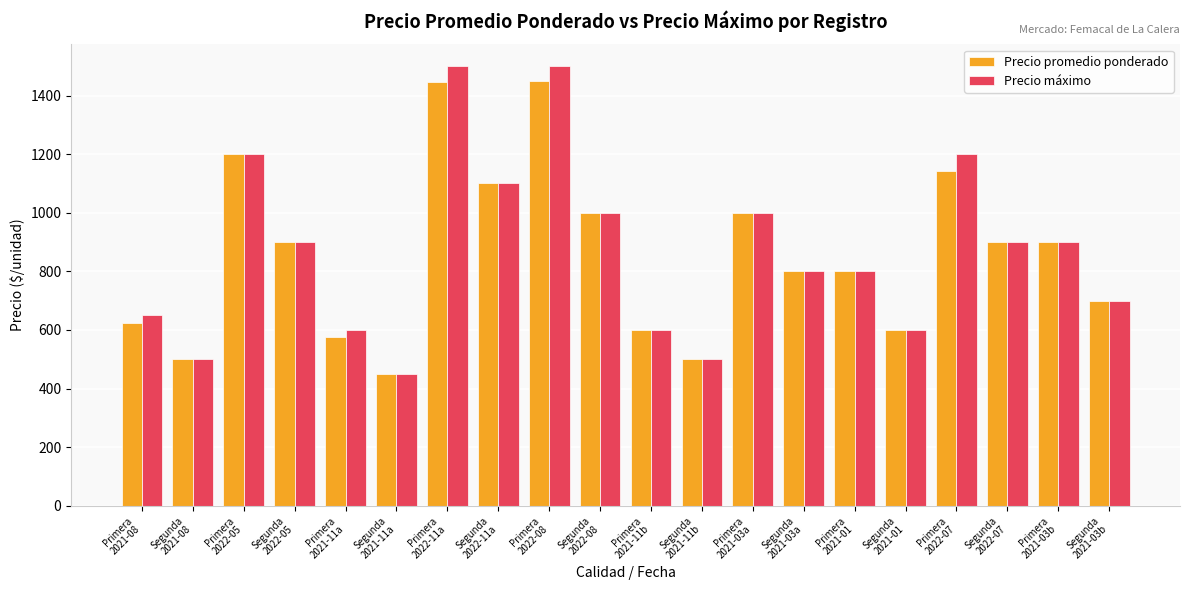

At which label does Precio promedio ponderado reach its minimum?

Segunda
2021-11a